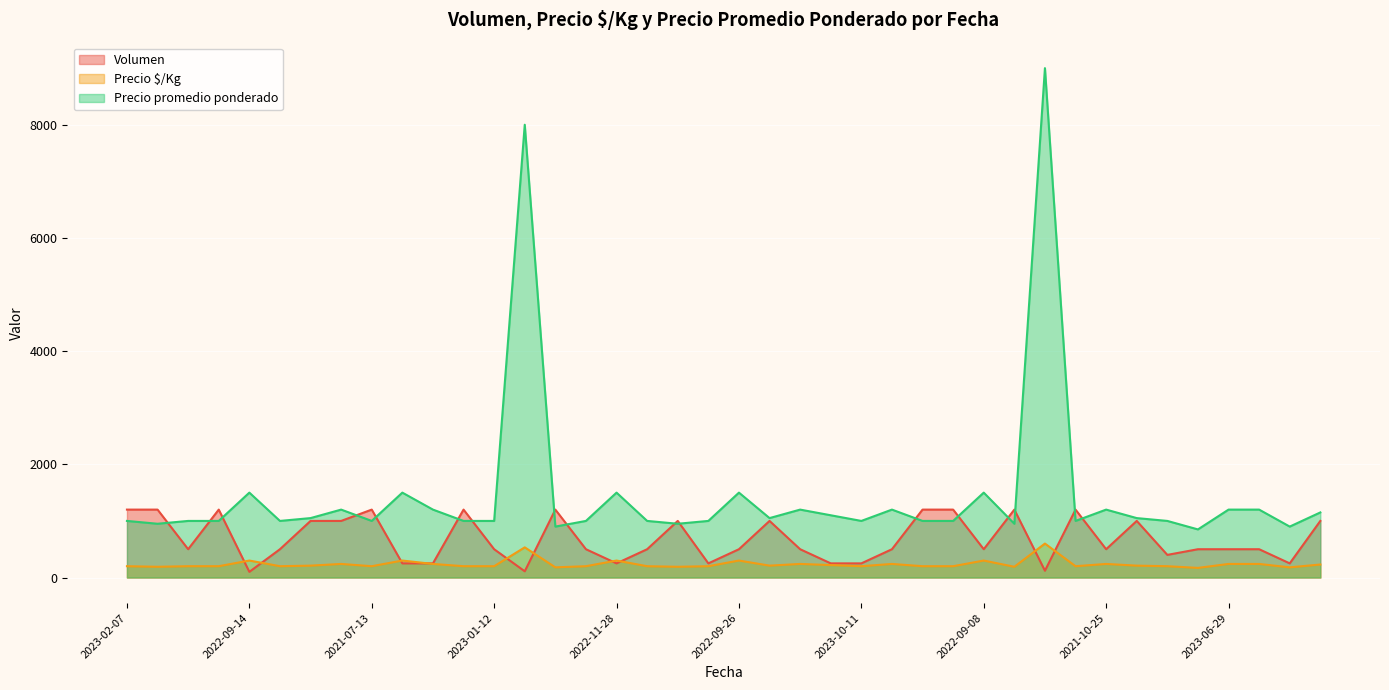

How many categories are shown in the chart?

40